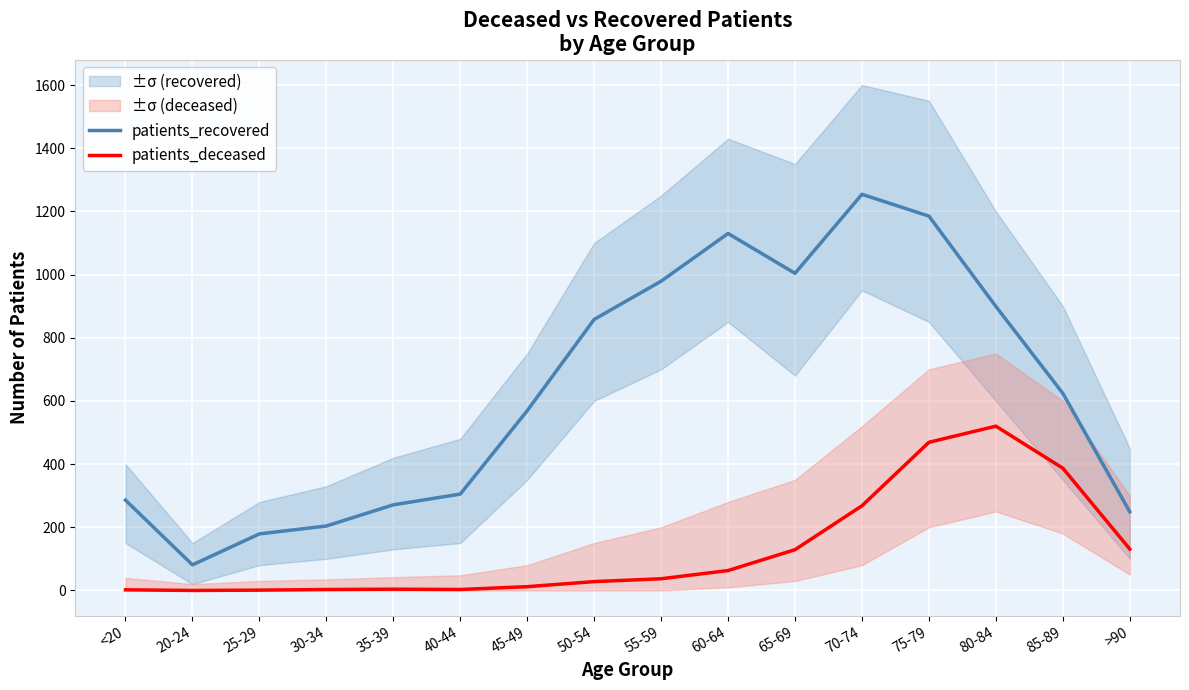

At how many categories does at least one series exceed 267?

12